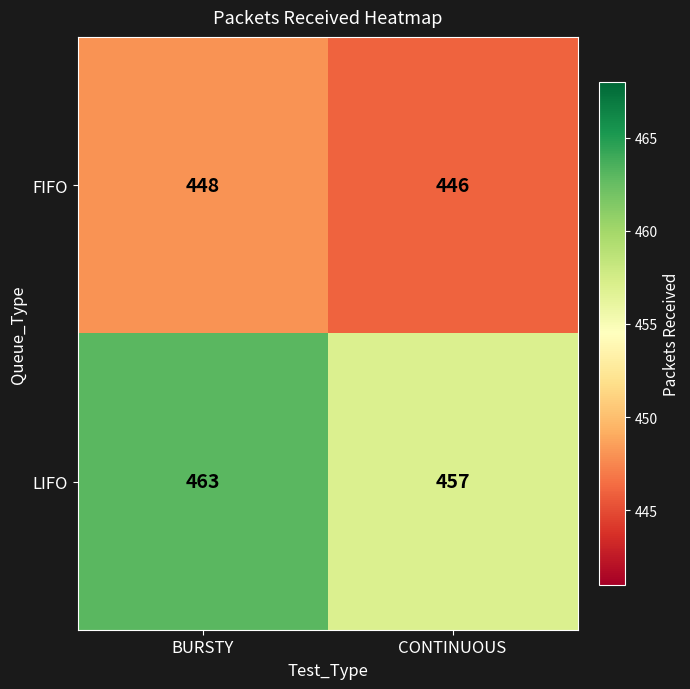

Which series has the largest range (max minus min)?

LIFO